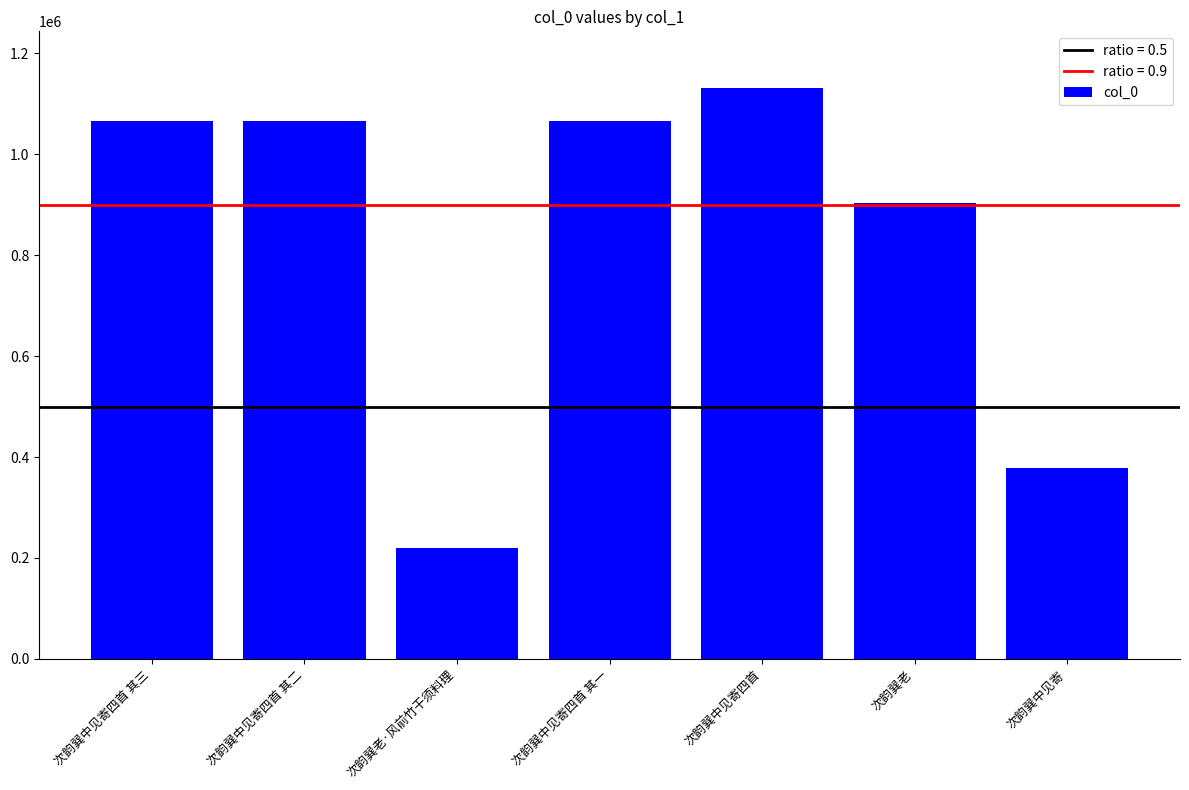

What position from the left is 次韵巽中见寄?

7